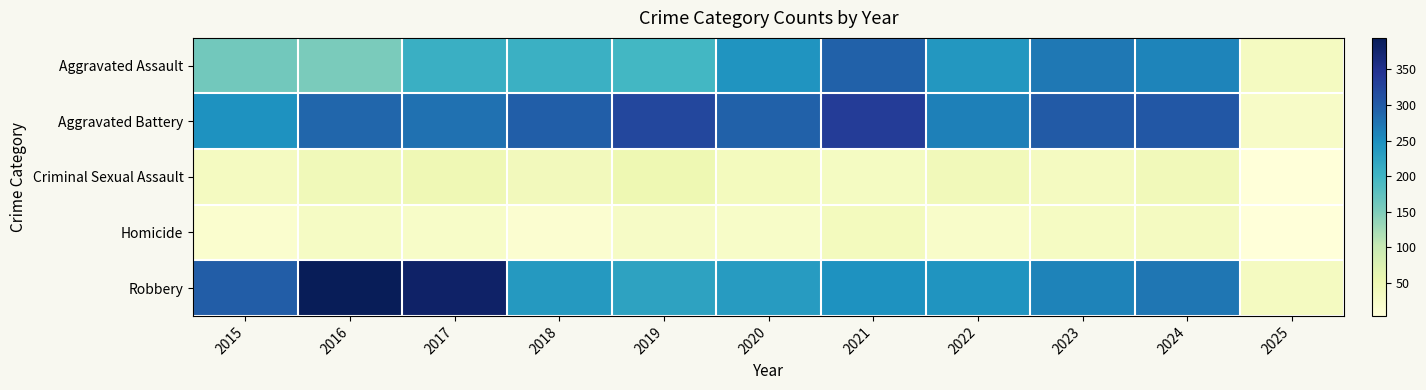

What is the greatest value displayed?

394